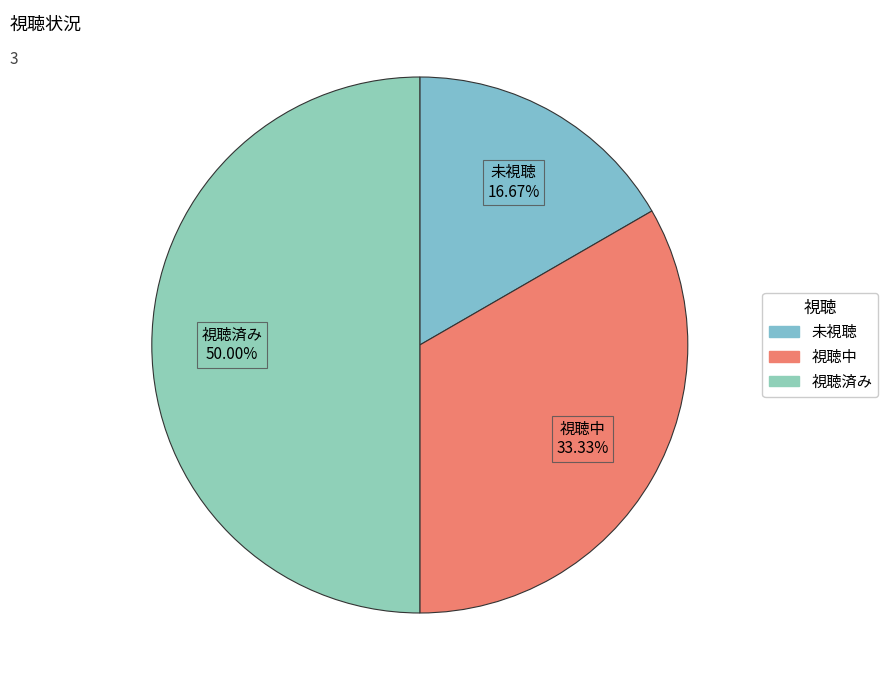

Which slice is the smallest?

未視聴